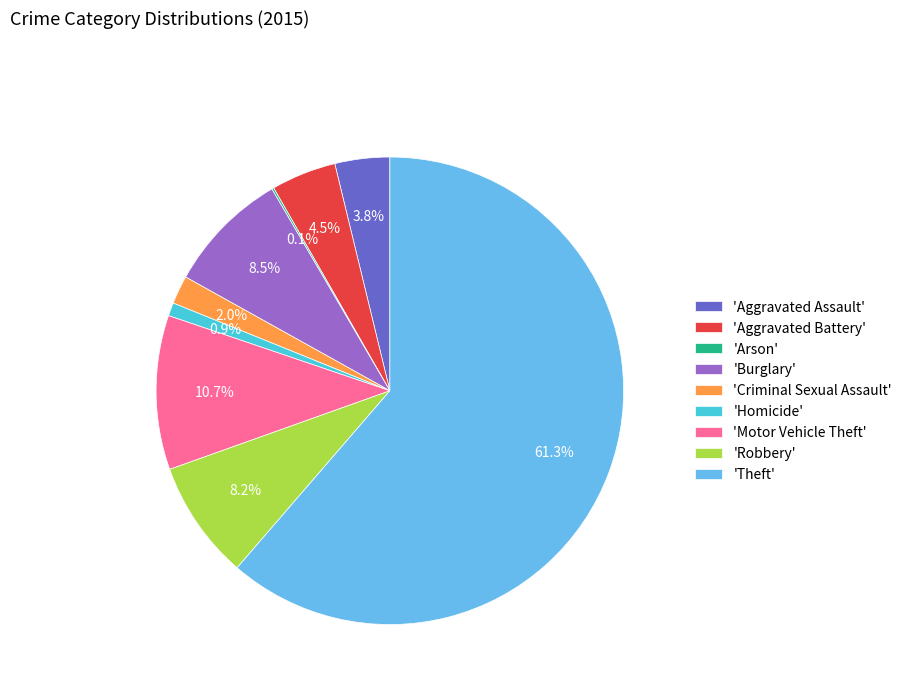

What portion of the pie excludes 'Burglary'?

91.5%